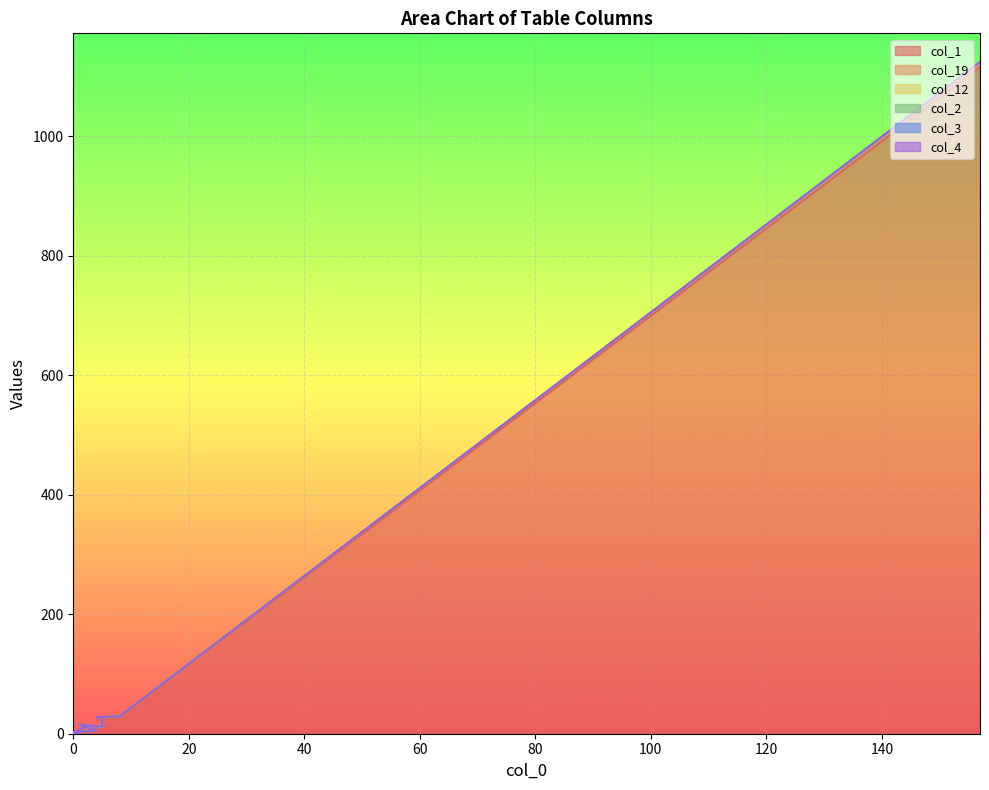

What is the sum of all col_1 values?

1270